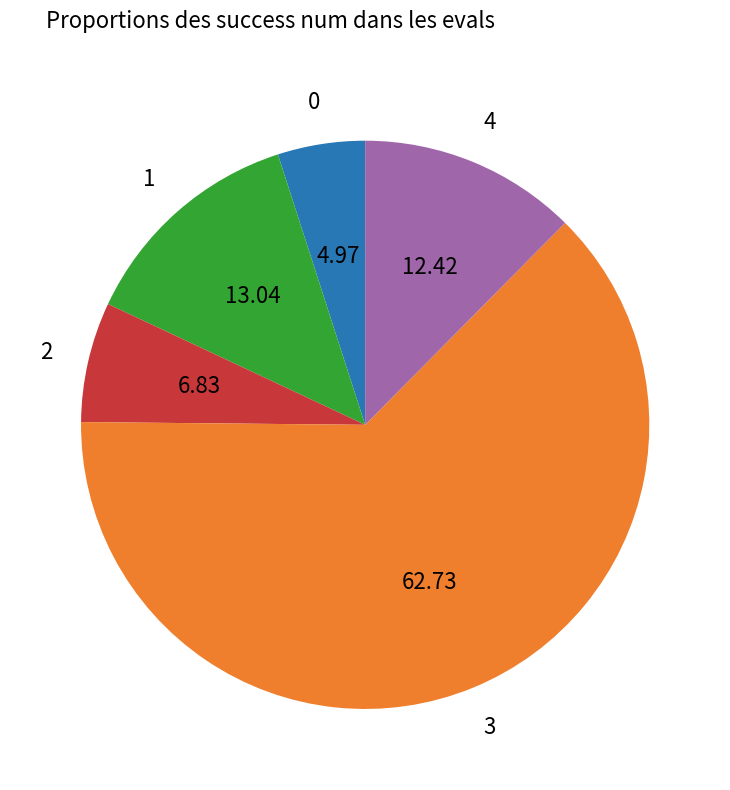

Does any single category account for the majority?

Yes